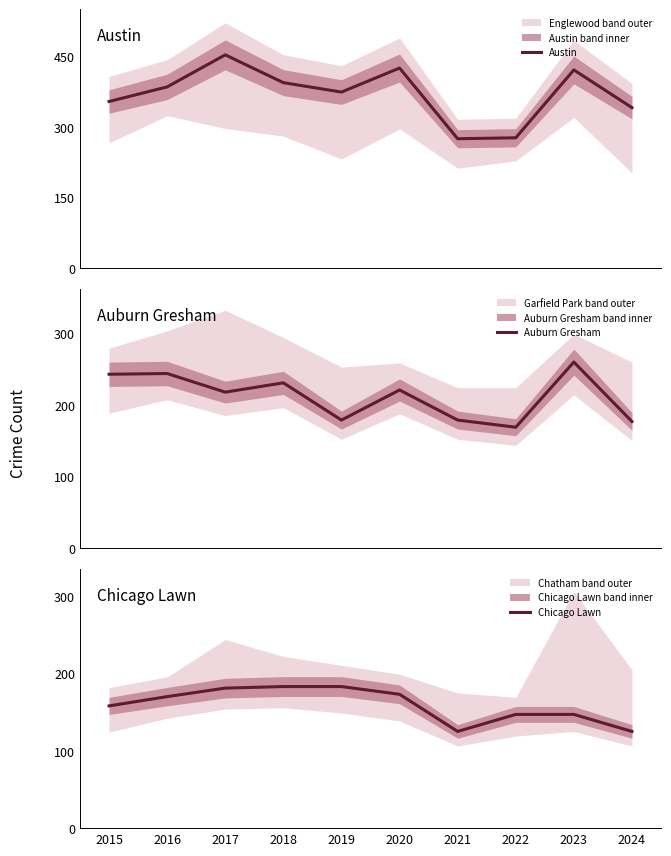

Between 2020 and 2018, which is larger?

2020